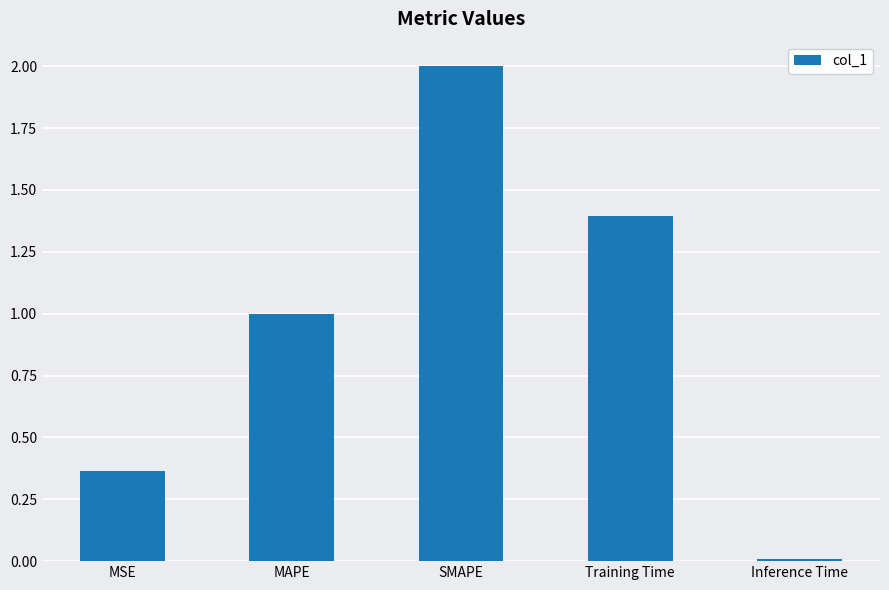

The value at MAPE is 1.0. True or false?

True